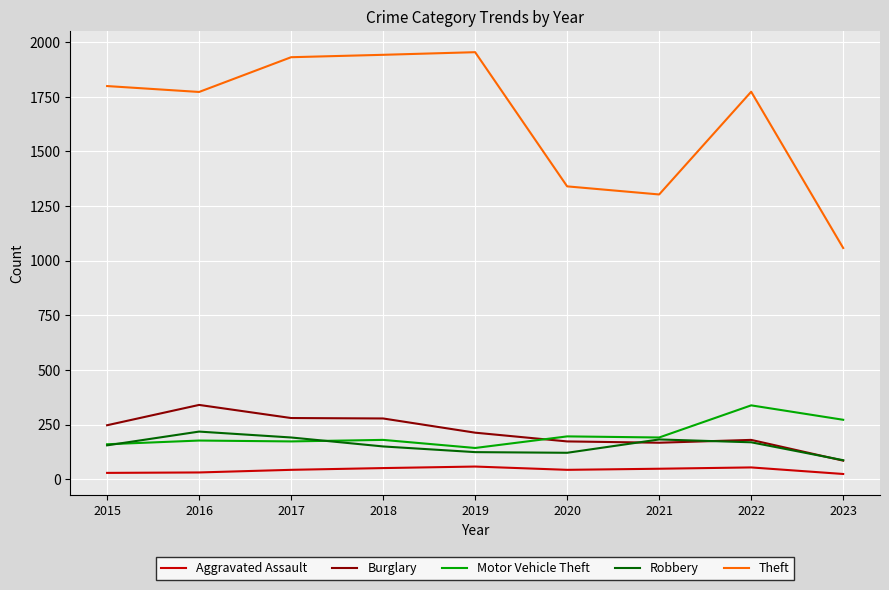

Which category has the highest value in the Motor Vehicle Theft series?

2022